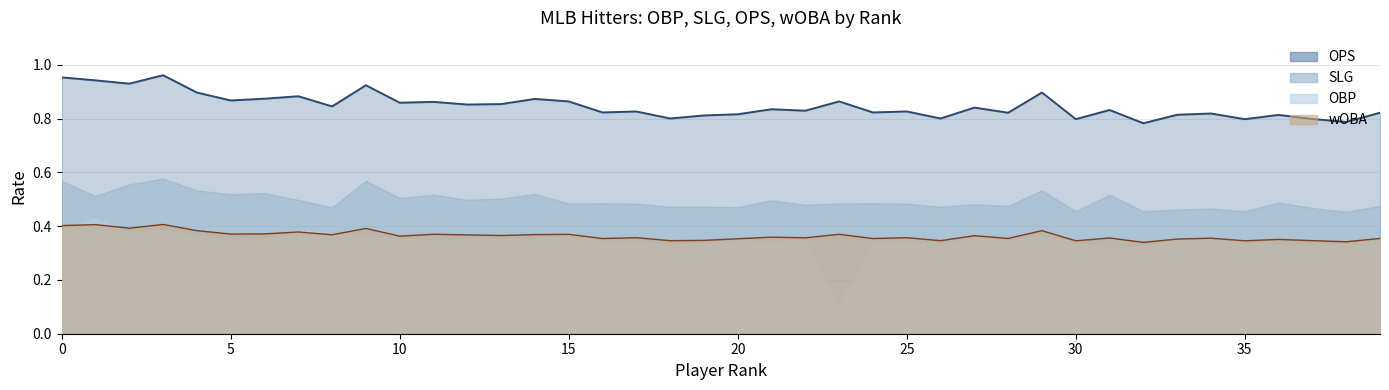

Count the number of categories in the chart.

40